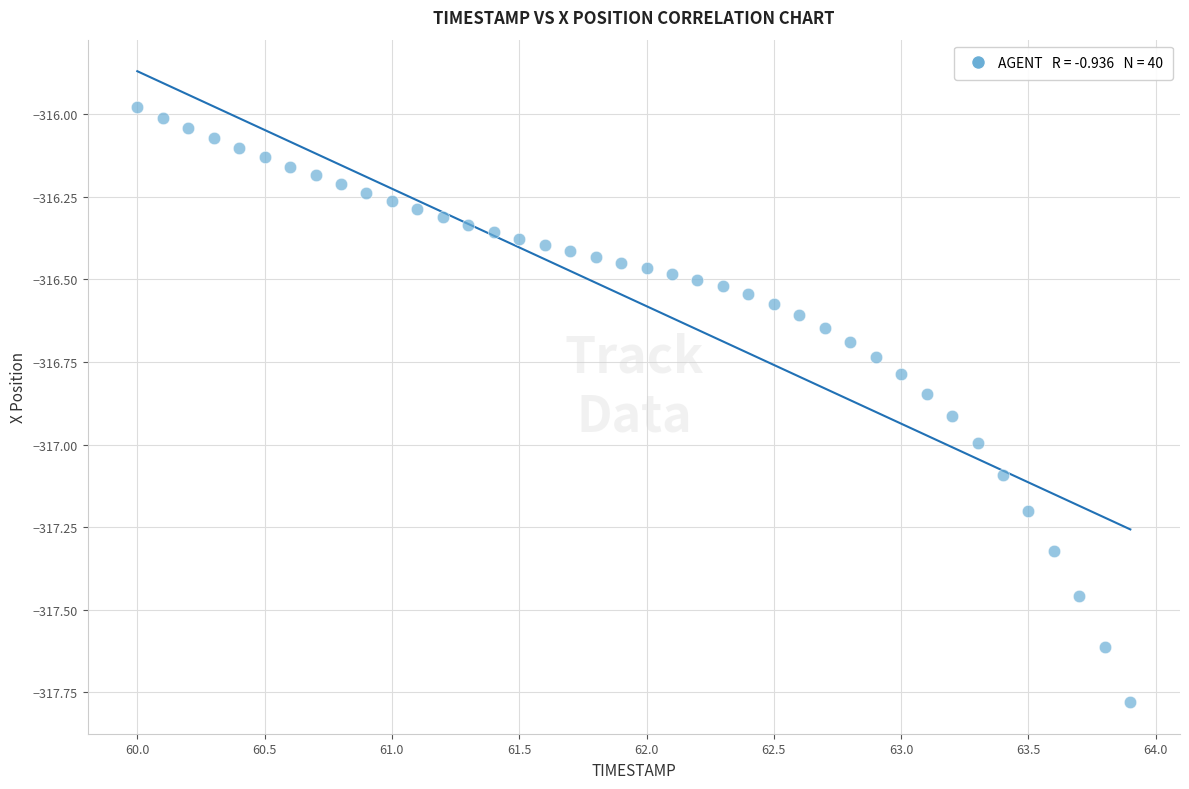

What is the range of X values (max minus min)?

3.9